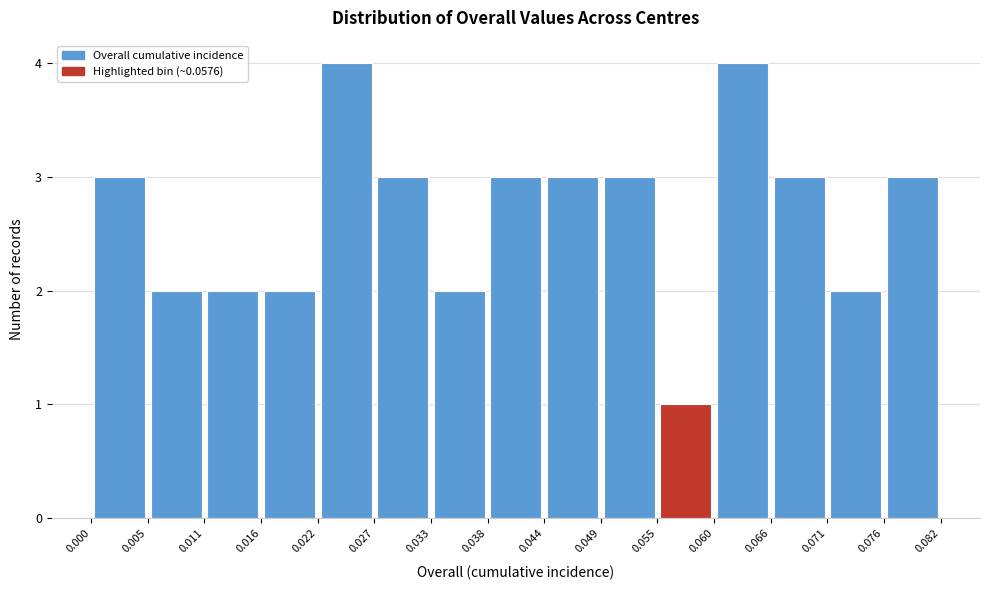

What is the height of the bar covering 0.071 to 0.076 on the x-axis? The values are not printed on the chart, so give them approximately, as read against the axis.

2